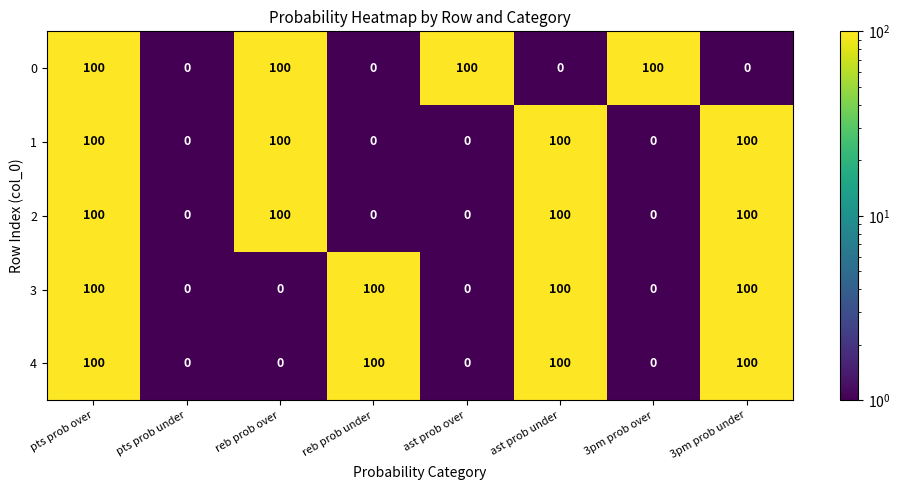

What is the difference between the maximum and minimum values in the 2 series?

100